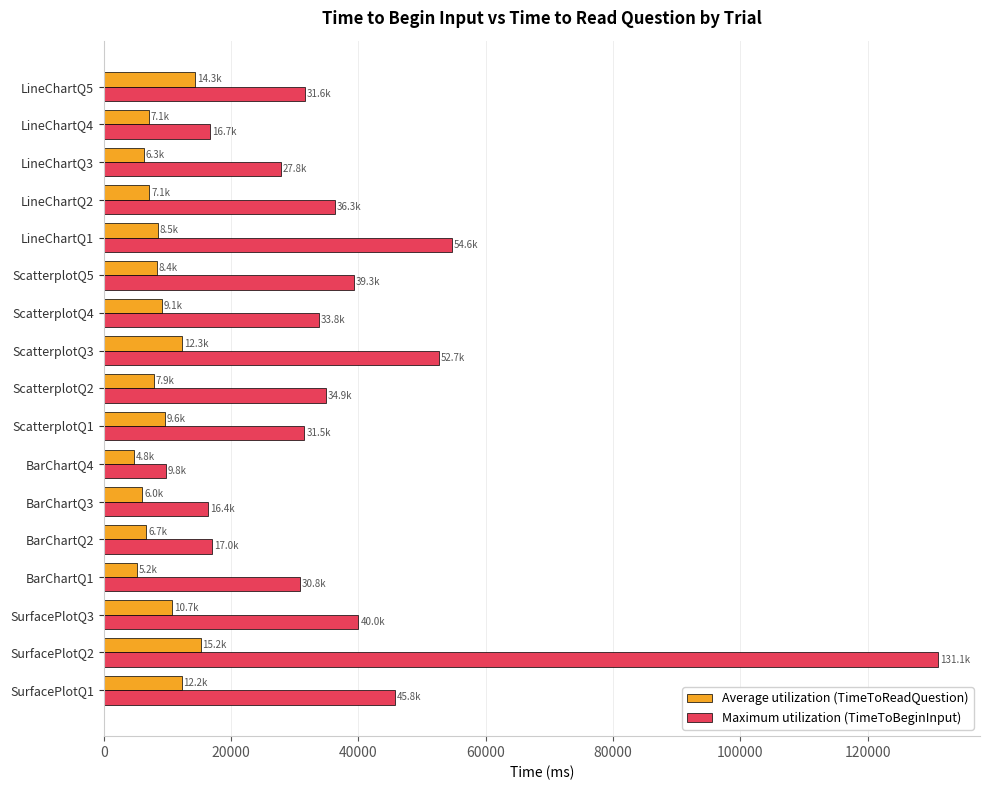

List the series in order of their peak value, lowest first.

Average utilization (TimeToReadQuestion), Maximum utilization (TimeToBeginInput)